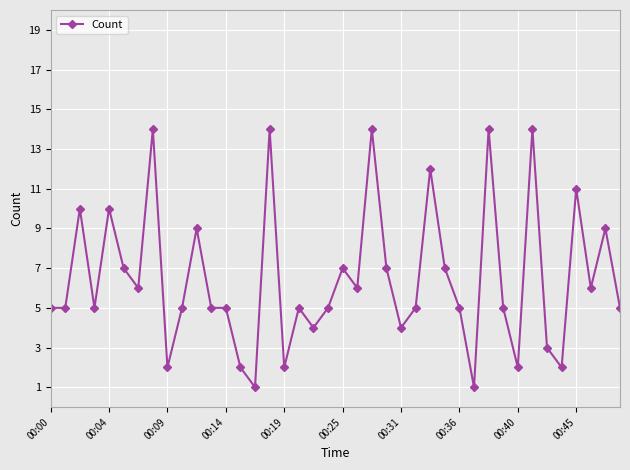

What is the value of the 33rd point from the left?

2